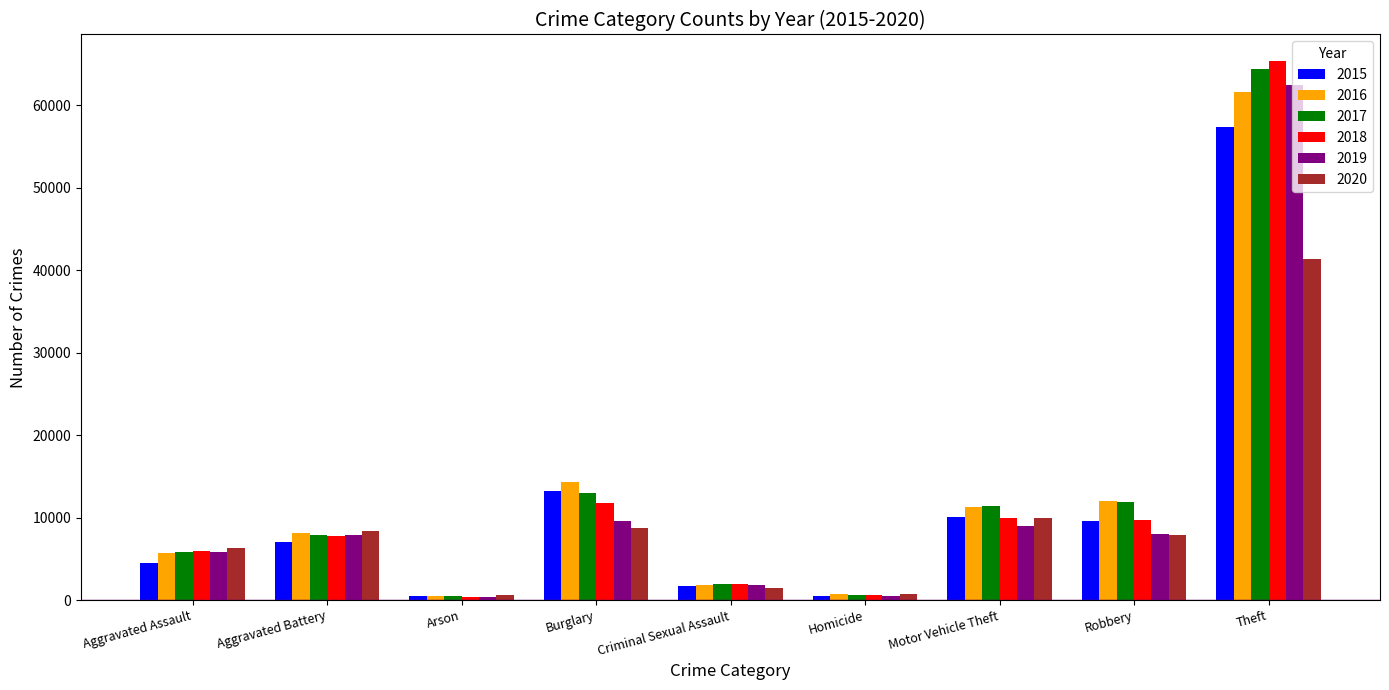

What is the total value across all series at Theft?

352430